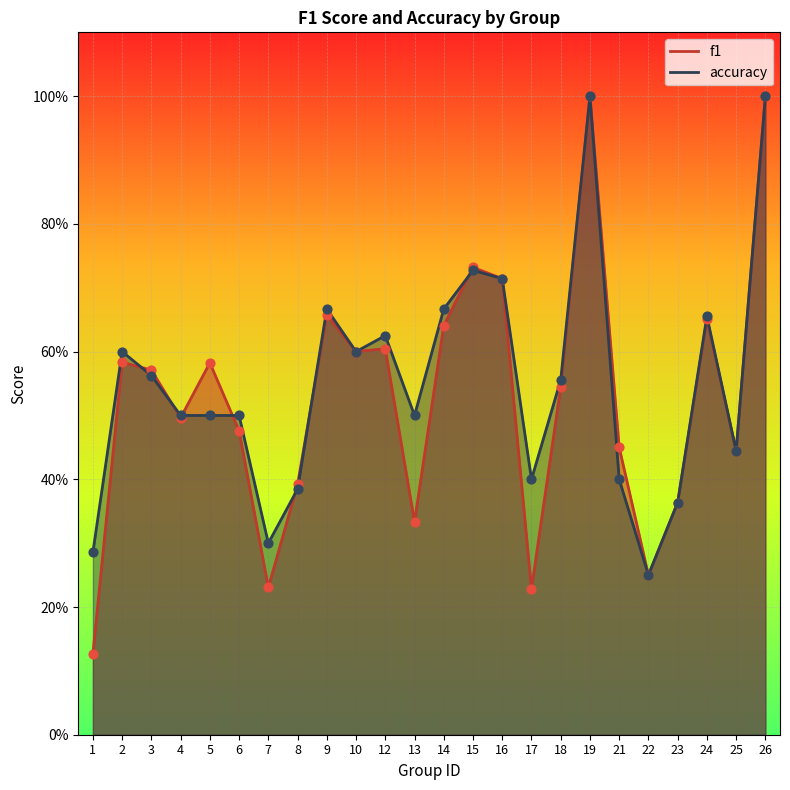

Which series has the widest spread of Y values?

f1